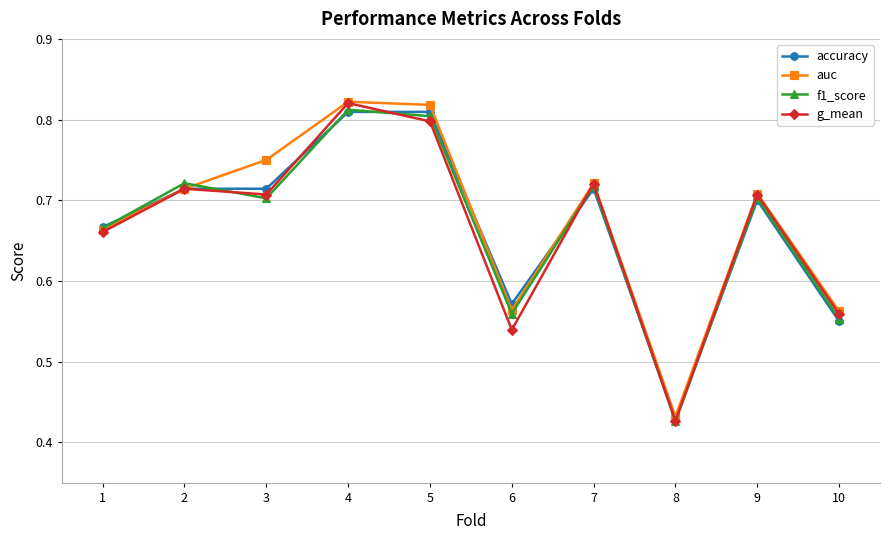

Where is accuracy nearest to the value 0?

8